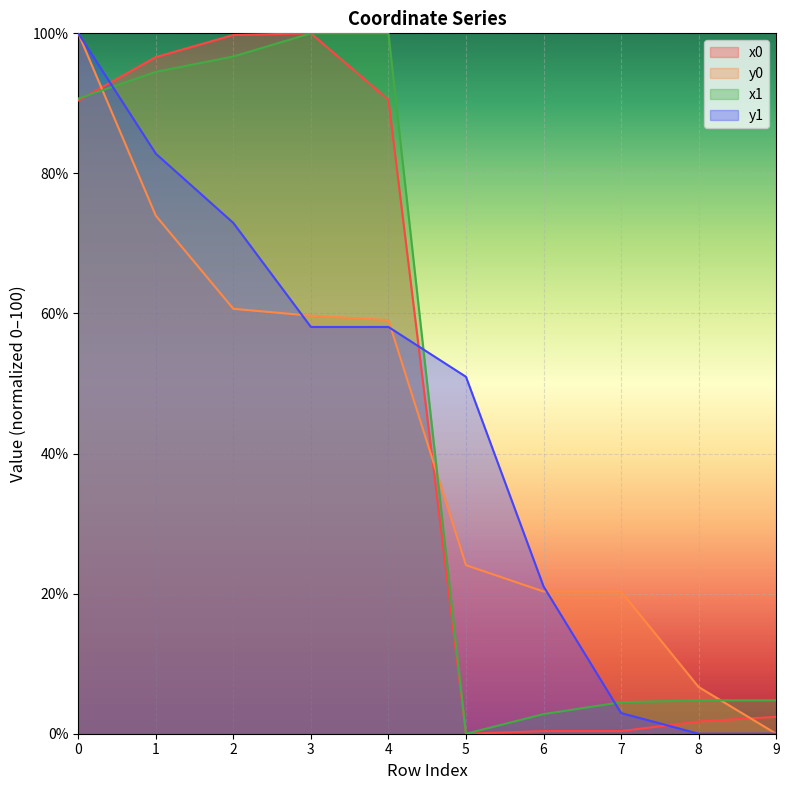

True or false: y0 and x0 intersect in this chart.

True